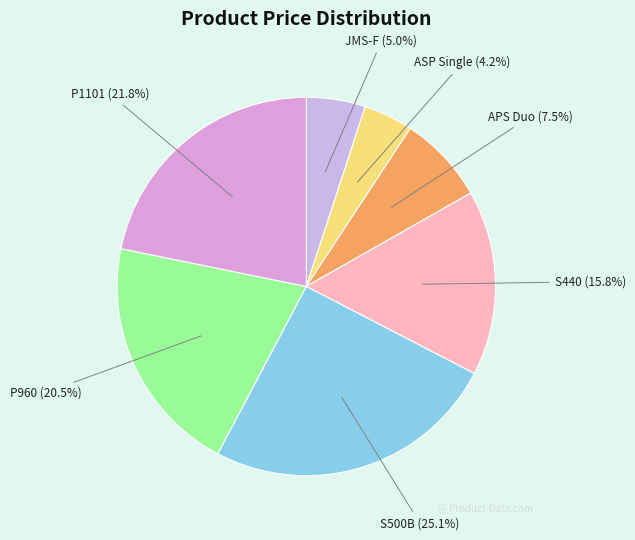

Combined, do S440 and ASP Single account for over 50%?

No